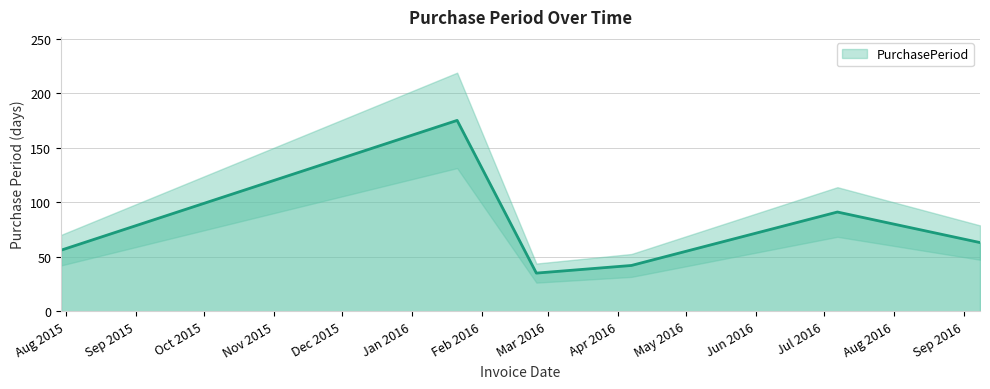

What is the change in value from 2016-07-07 to 2016-09-08?

-28